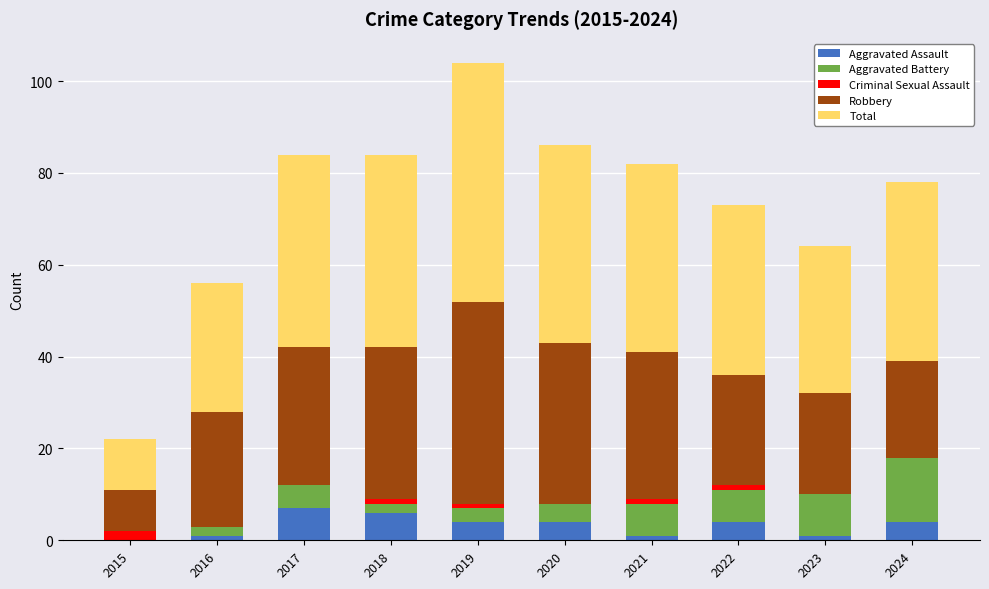

What is the sum of all Aggravated Assault values?

32